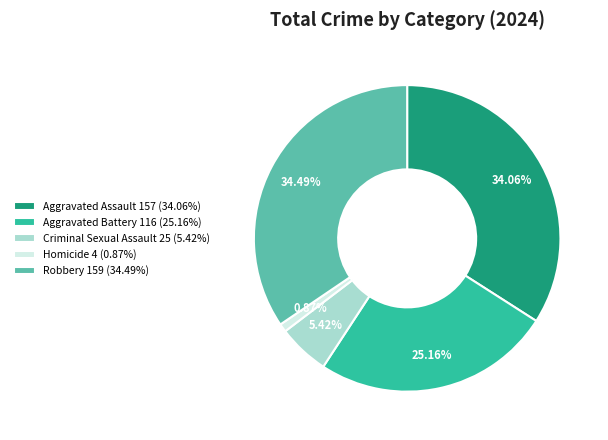

What is the smallest slice in the pie chart?

Homicide